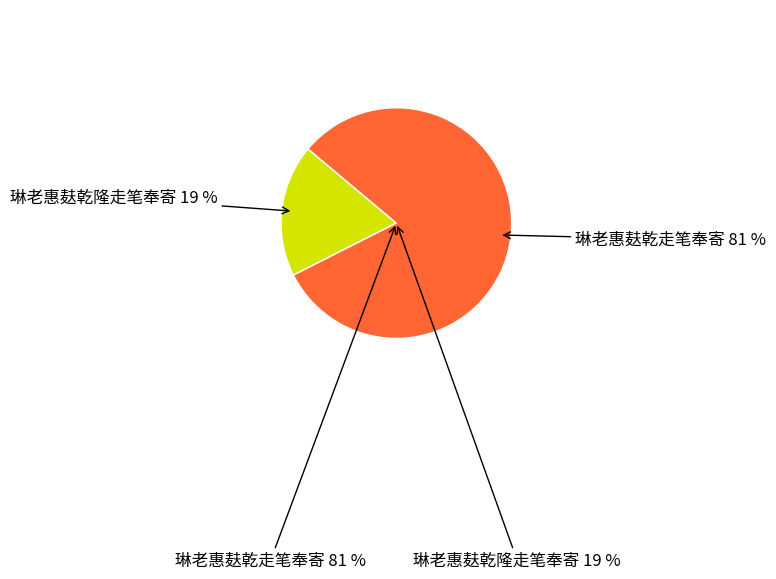

Which category has the smallest portion of the pie?

琳老惠麸乾隆走笔奉寄